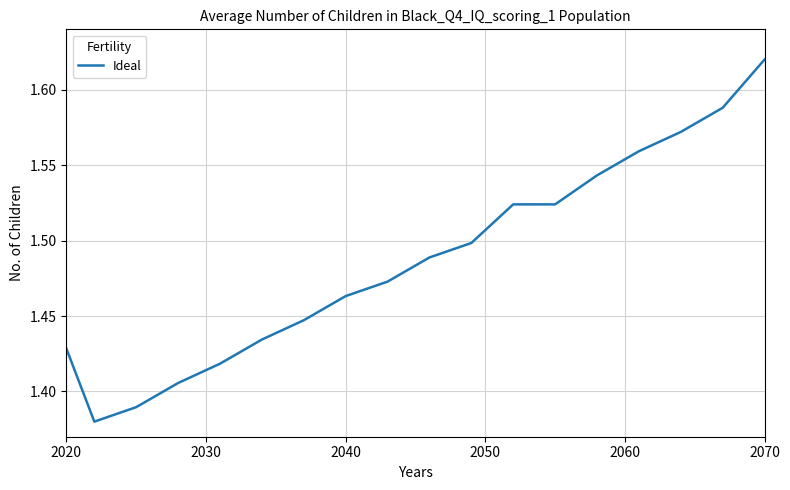

How many lines are shown in the chart?

1